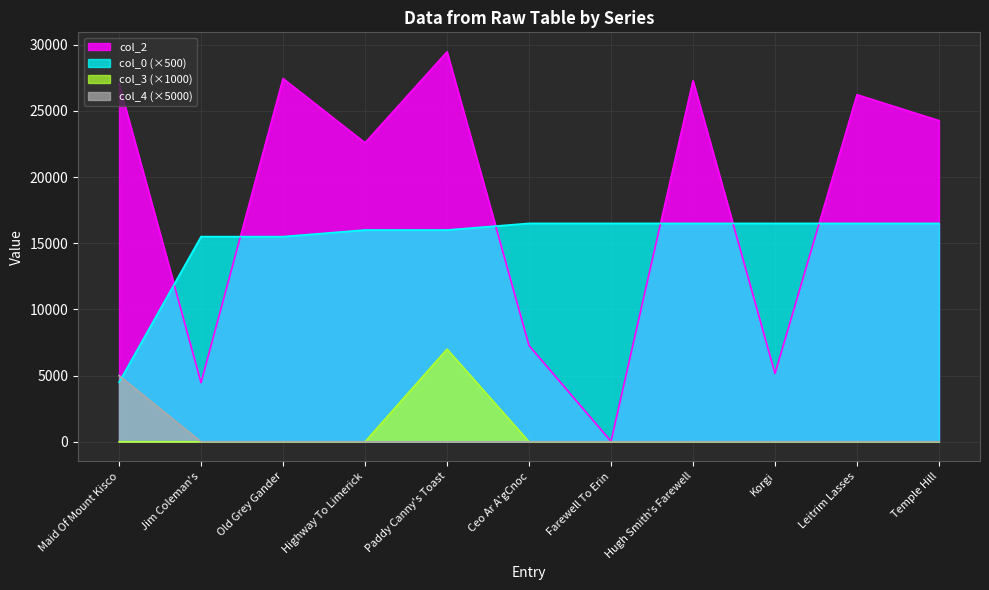

How many interior local peaks does the col_3 series have?

1